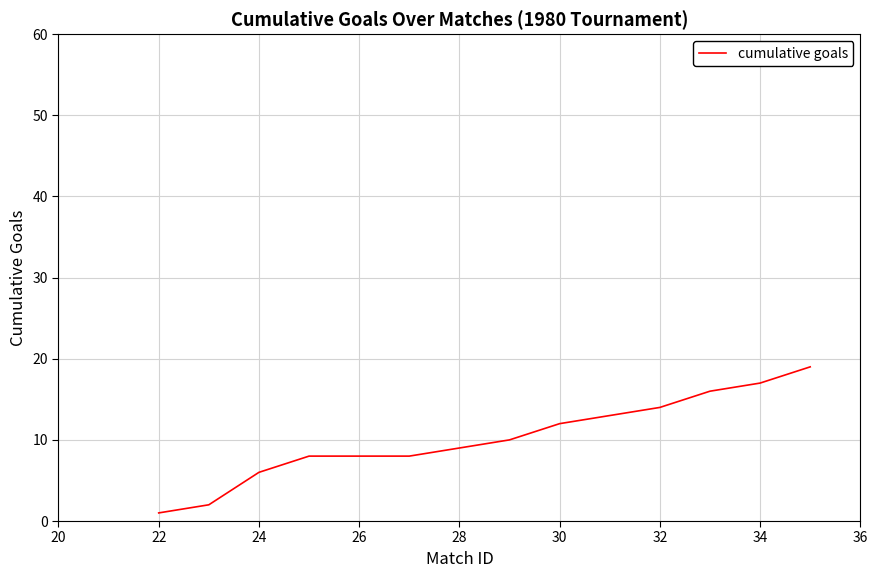

What is the difference between the maximum and minimum values?

18